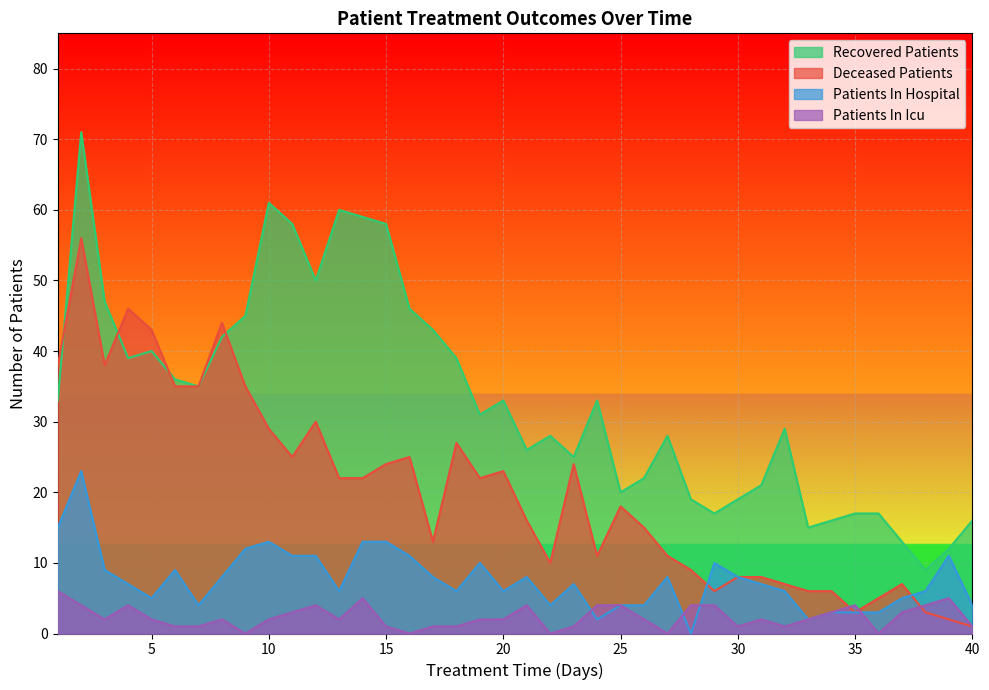

Count the number of data series in this chart.

4